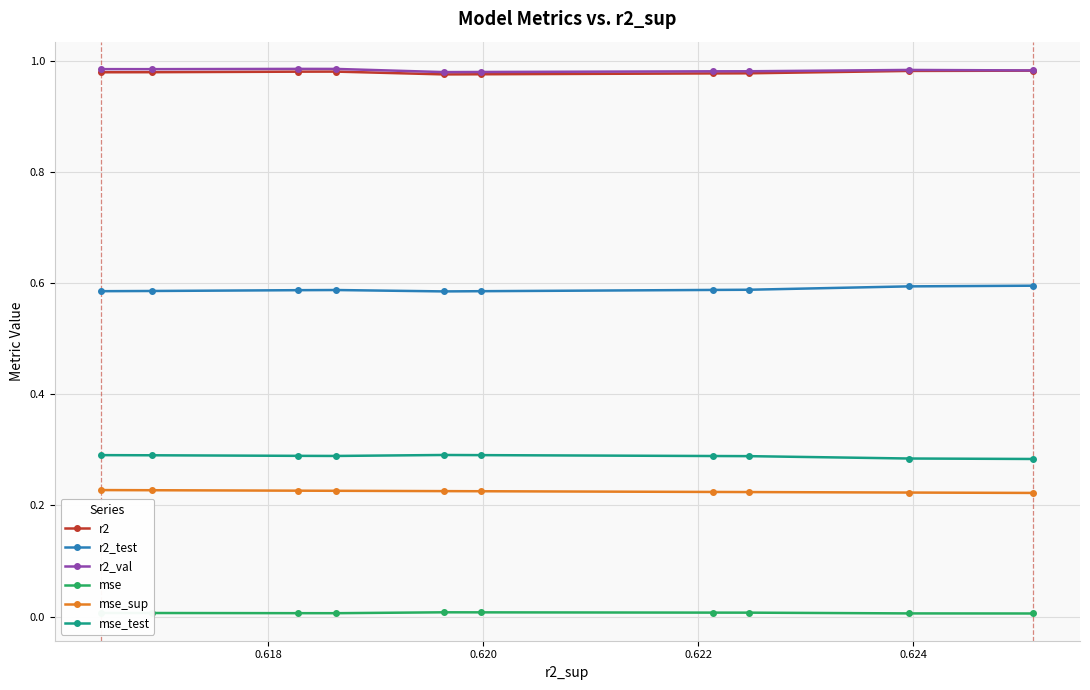

True or false: r2 and mse_test intersect in this chart.

False